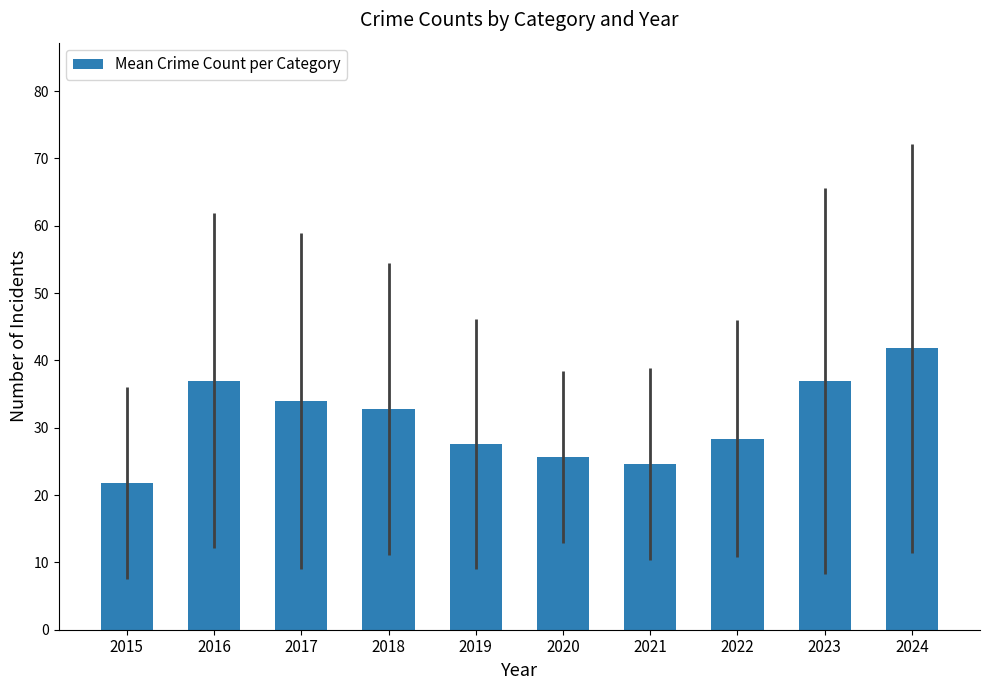

Count the number of values greater than 32.

5